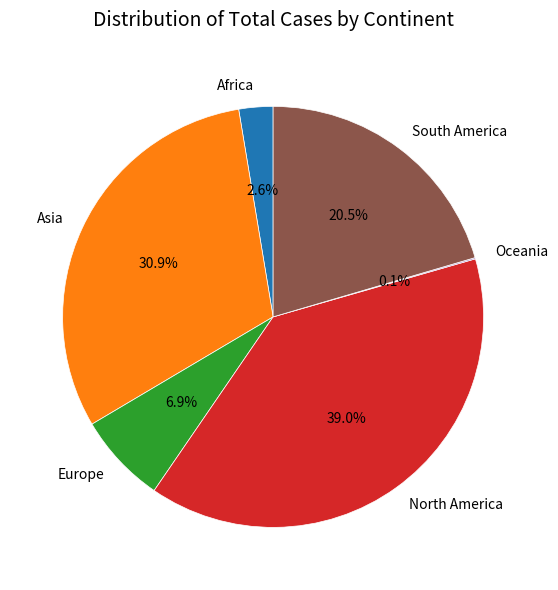

Is it true that Europe is 7% of the pie?

True